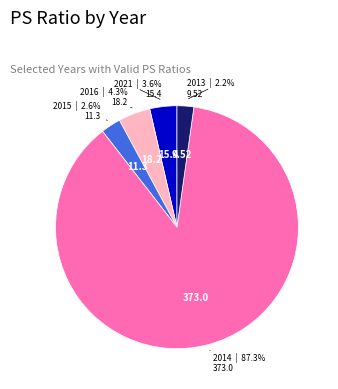

Do 2015 and 2016 together represent more than half of the pie?

No